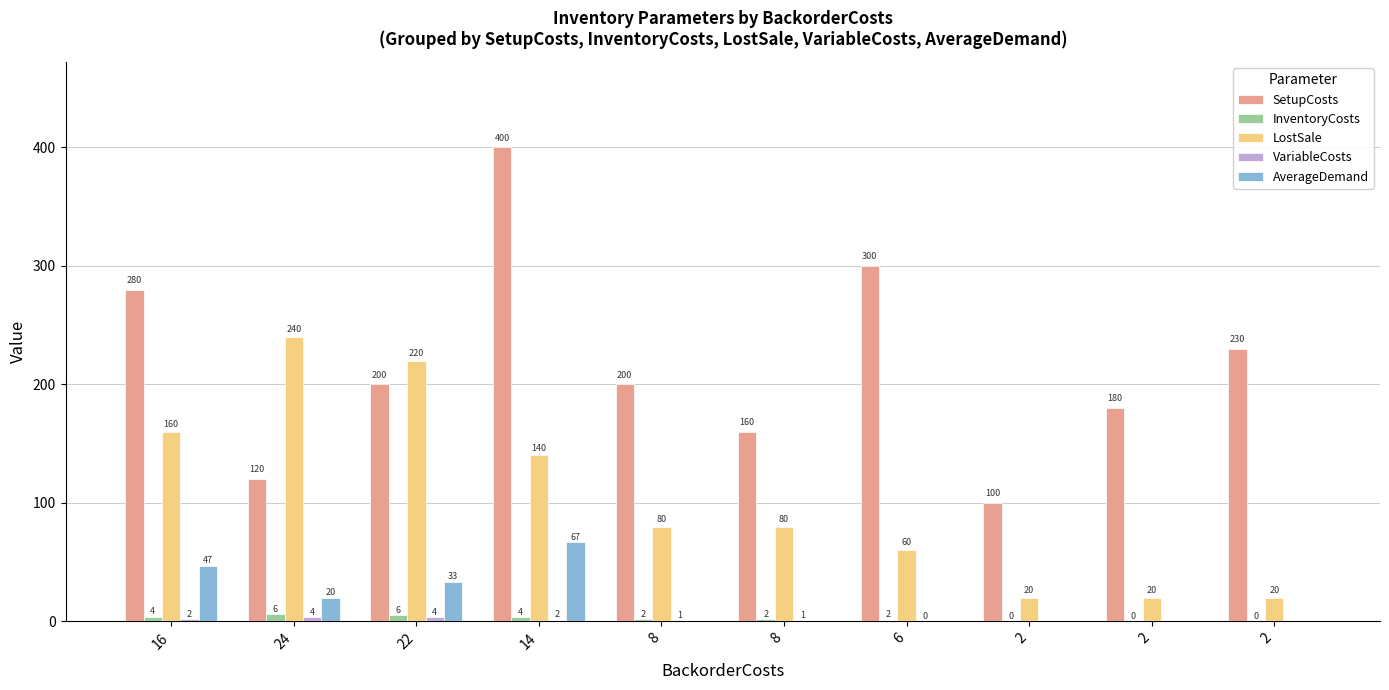

How many series are shown in this chart?

5